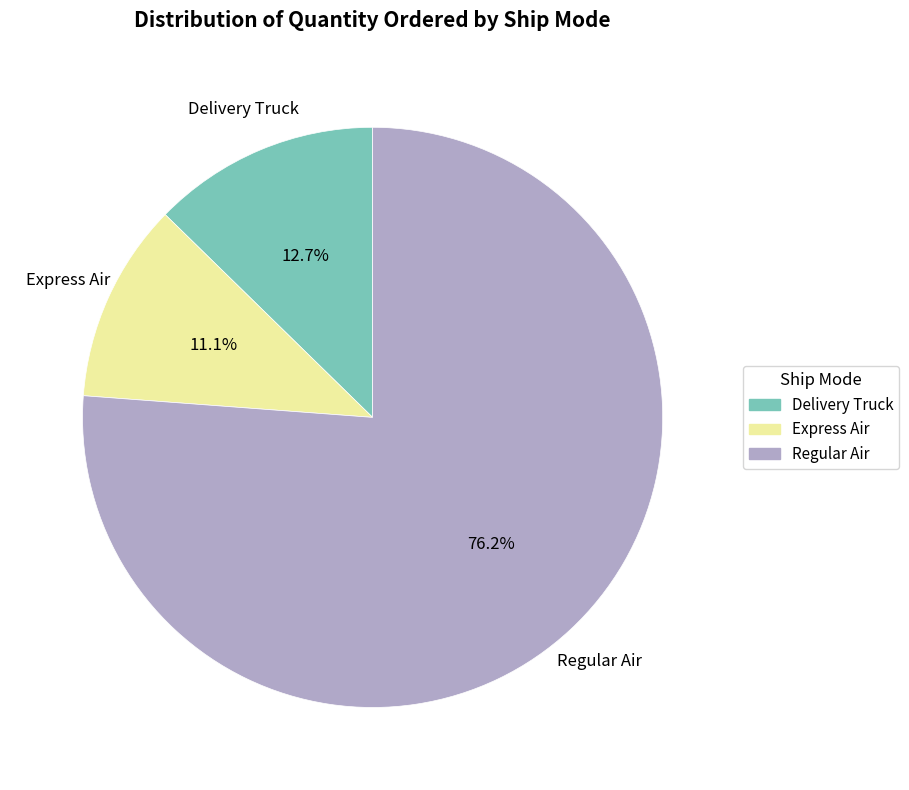

Approximately how many times larger is the value at Express Air compared to Regular Air?

0.1